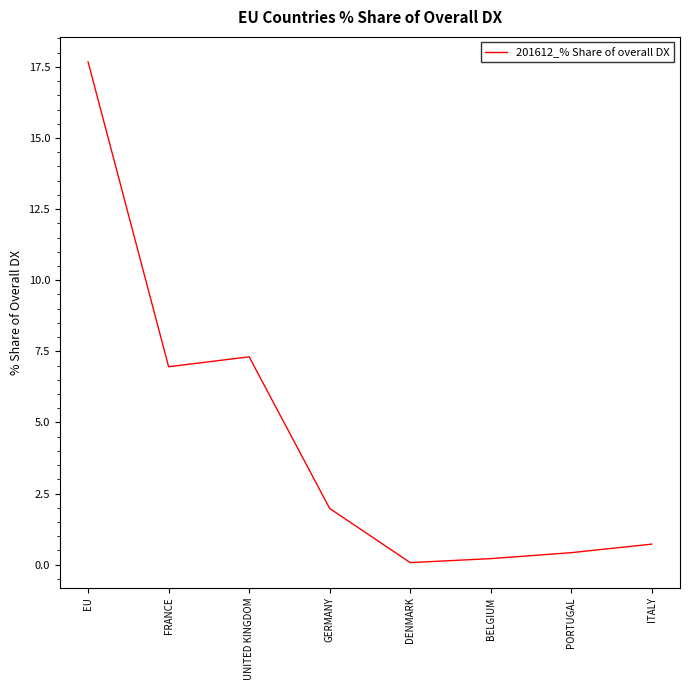

Where is the first local minimum?

FRANCE